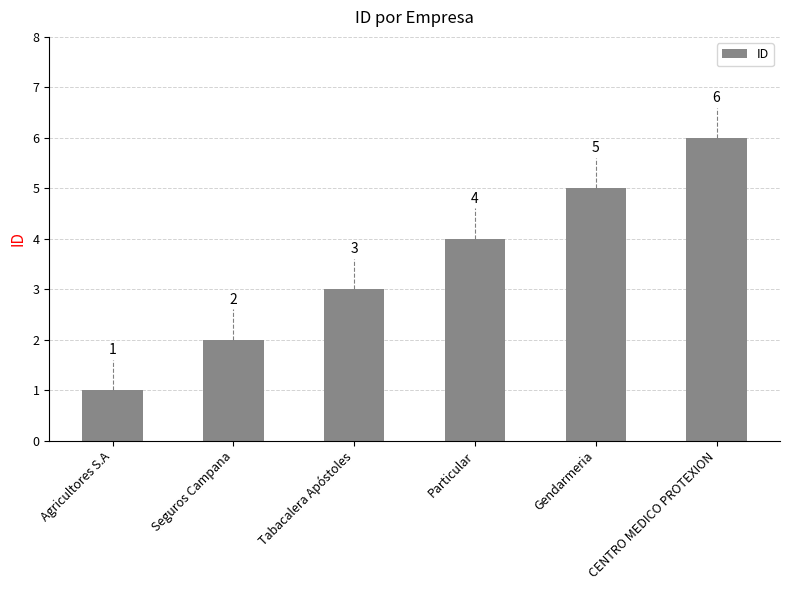

The chart shows a value of 1 at Tabacalera Apóstoles. True or false?

False